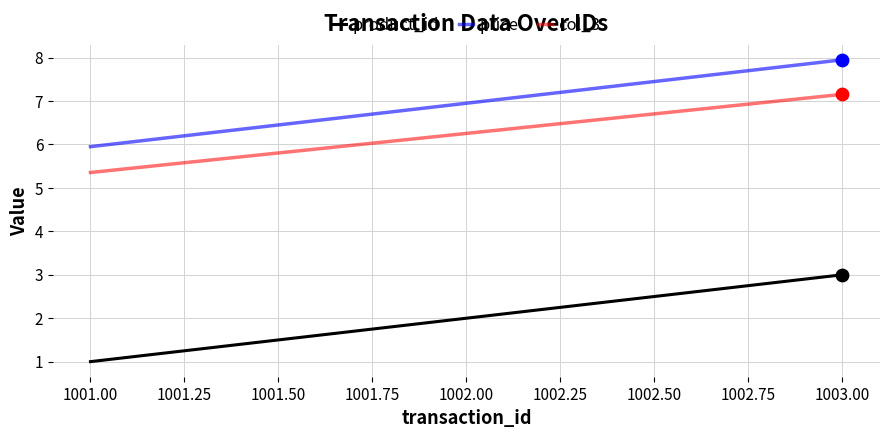

What are all the series names shown in the legend?

product_id, price, col_3